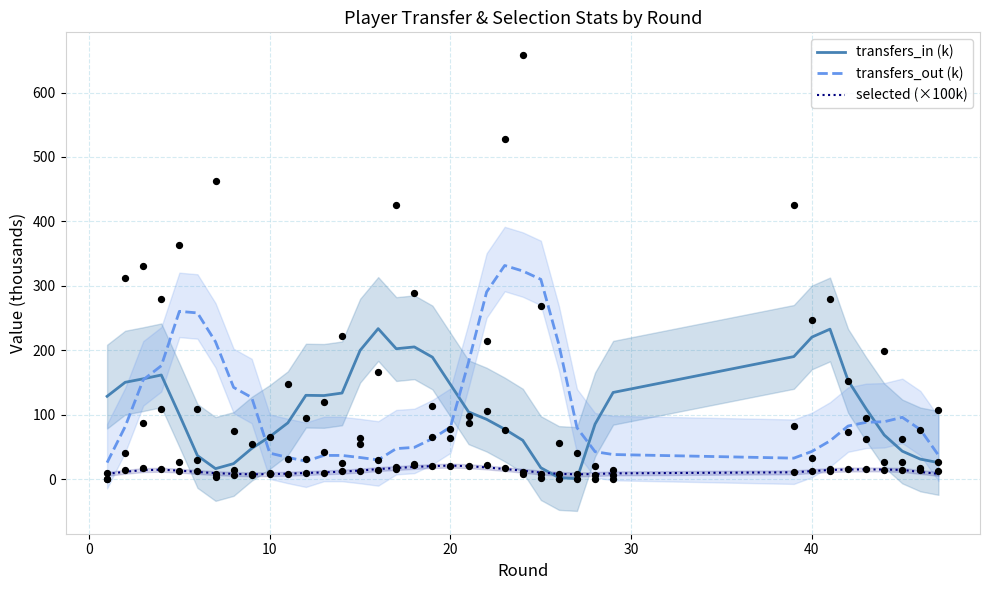

Which series reaches the maximum Y coordinate?

transfers_out (k)